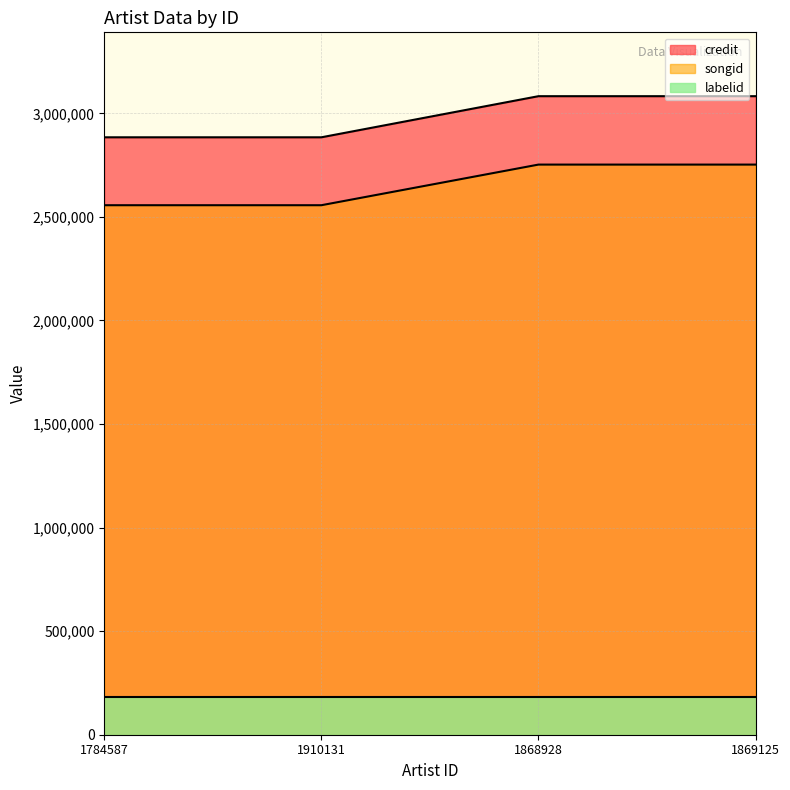

List the series in order of their peak value, lowest first.

labelid, songid, credit